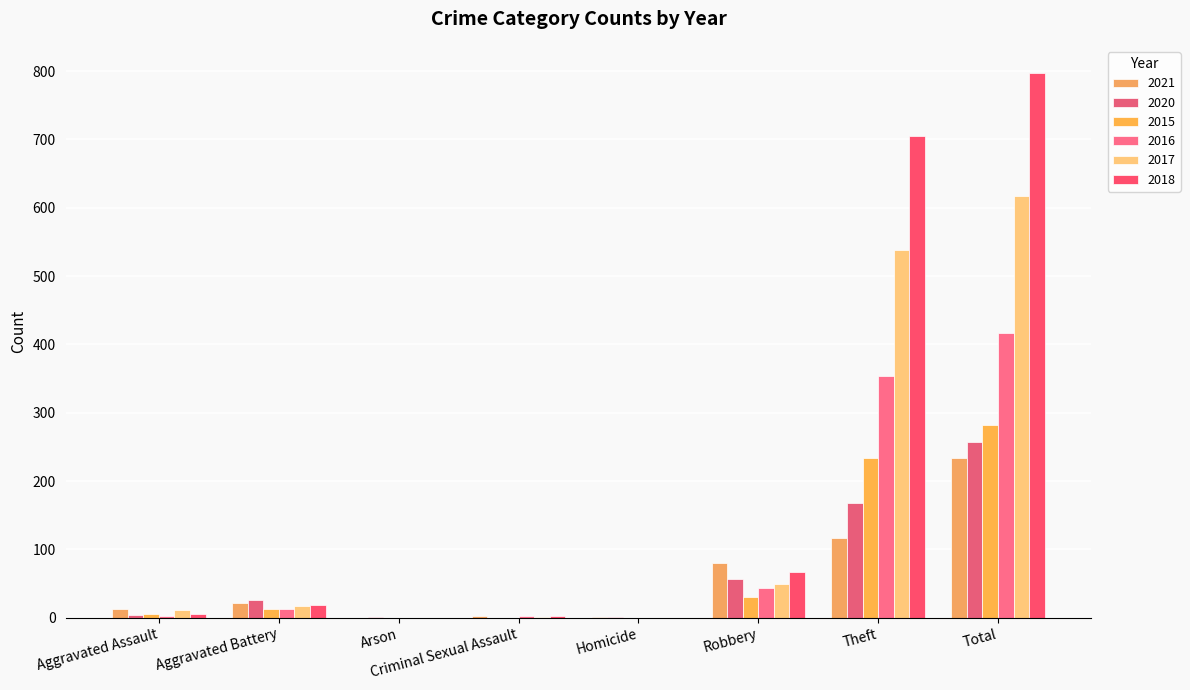

True or false: 2020 has a value of 36 at Robbery.

False